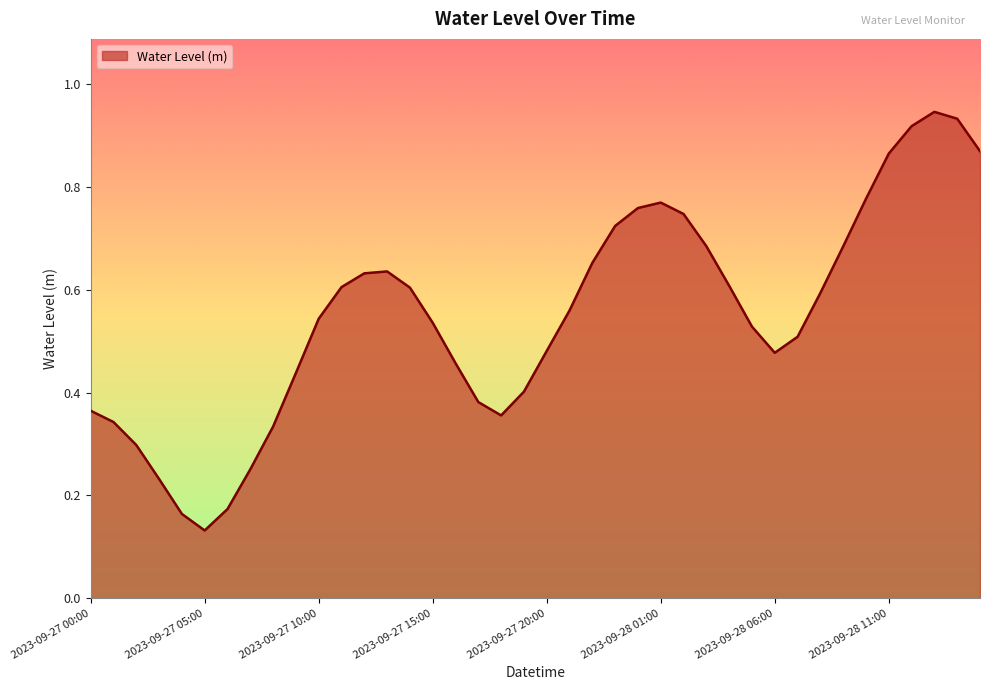

Reading left to right, transcribe all the data shown in this chart.

2023-09-27 00:00=0.4	2023-09-27 01:00=0.3	2023-09-27 02:00=0.3	2023-09-27 03:00=0.2	2023-09-27 04:00=0.2	2023-09-27 05:00=0.1	2023-09-27 06:00=0.2	2023-09-27 07:00=0.3	2023-09-27 08:00=0.3	2023-09-27 09:00=0.4	2023-09-27 10:00=0.5	2023-09-27 11:00=0.6	2023-09-27 12:00=0.6	2023-09-27 13:00=0.6	2023-09-27 14:00=0.6	2023-09-27 15:00=0.5	2023-09-27 16:00=0.5	2023-09-27 17:00=0.4	2023-09-27 18:00=0.4	2023-09-27 19:00=0.4	2023-09-27 20:00=0.5	2023-09-27 21:00=0.6	2023-09-27 22:00=0.7	2023-09-27 23:00=0.7	2023-09-28 00:00=0.8	2023-09-28 01:00=0.8	2023-09-28 02:00=0.7	2023-09-28 03:00=0.7	2023-09-28 04:00=0.6	2023-09-28 05:00=0.5	2023-09-28 06:00=0.5	2023-09-28 07:00=0.5	2023-09-28 08:00=0.6	2023-09-28 09:00=0.7	2023-09-28 10:00=0.8	2023-09-28 11:00=0.9	2023-09-28 12:00=0.9	2023-09-28 13:00=0.9	2023-09-28 14:00=0.9	2023-09-28 15:00=0.9